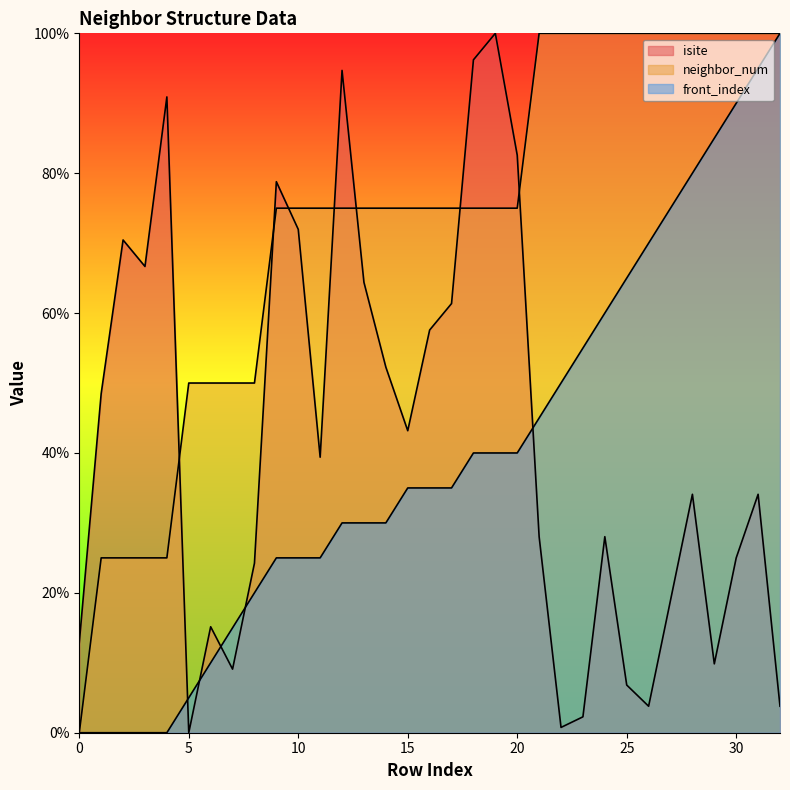

In isite, how many points are lower than both neighbors (excluding endpoints)?

8